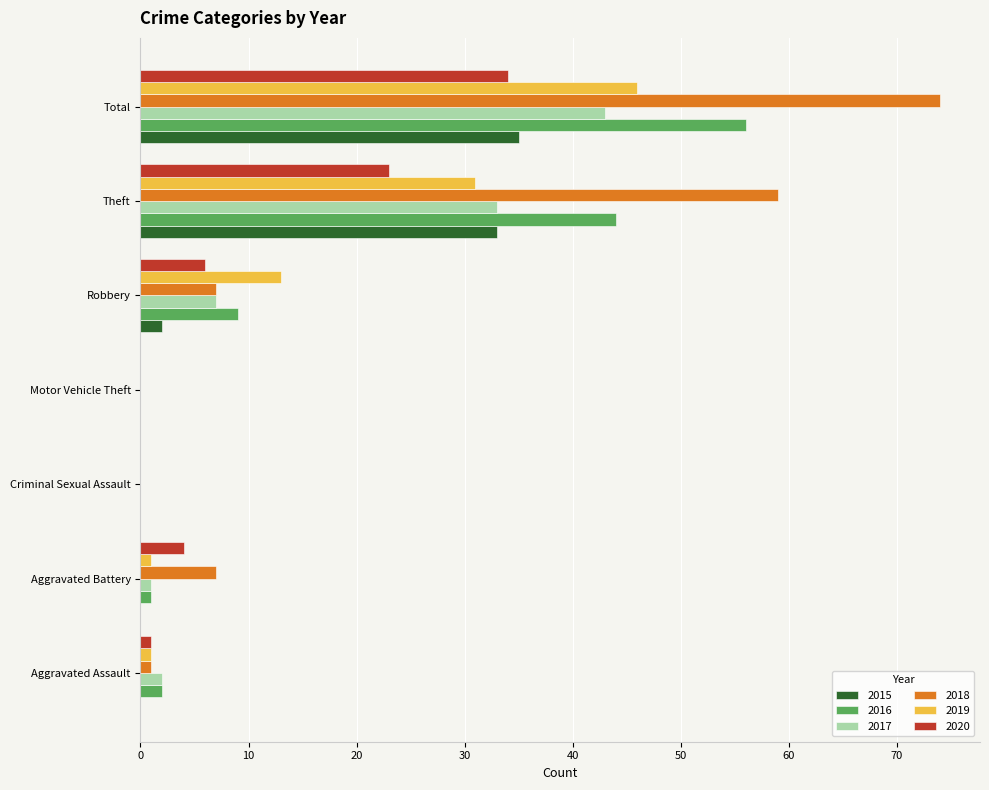

Is it true that 2015 equals 8 at Theft?

False